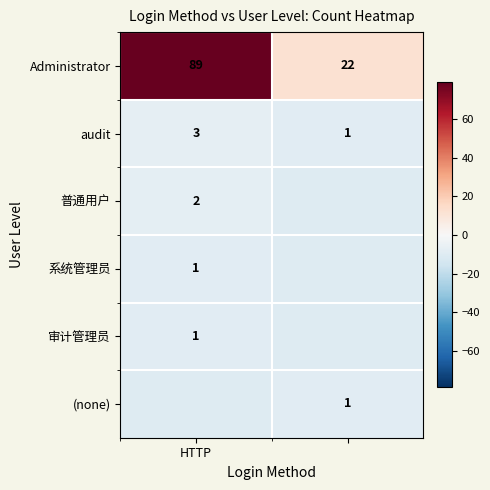

What is the sum of all Administrator values?

111